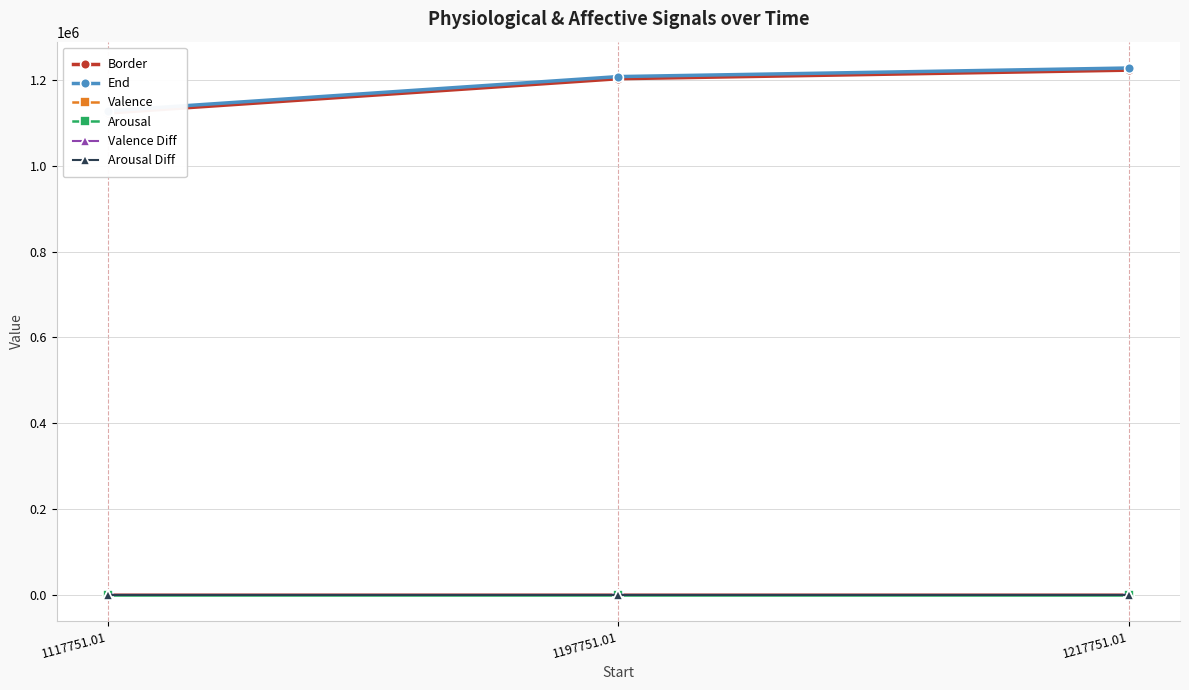

Reading right to left, extract all data points from this chart.

Border: 1217751.01=1222751.0	1197751.01=1202751.0	1117751.01=1122751.0
End: 1217751.01=1227751.0	1197751.01=1207751.0	1117751.01=1127751.0
Valence: 1217751.01=5.6	1197751.01=5.0	1117751.01=5.6
Arousal: 1217751.01=5.2	1197751.01=5.0	1117751.01=5.1
Valence Diff: 1217751.01=0.1	1197751.01=0.6	1117751.01=0.2
Arousal Diff: 1217751.01=0.1	1197751.01=0.1	1117751.01=0.2